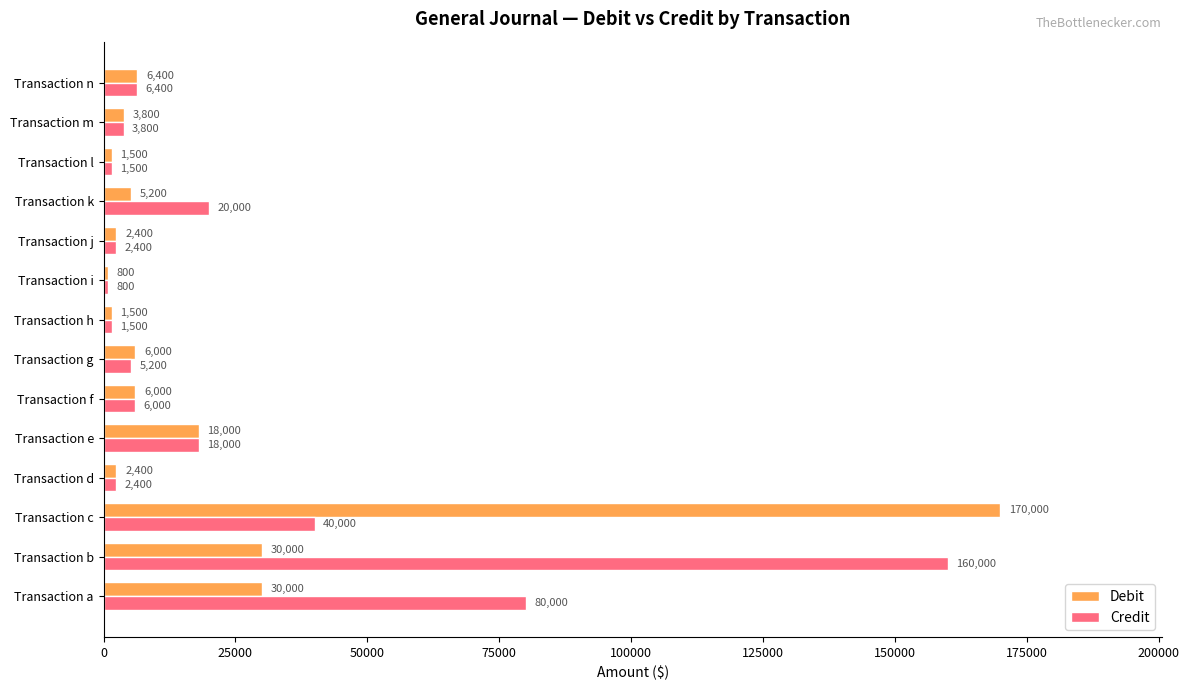

List the series in order of their peak value, highest first.

Debit, Credit